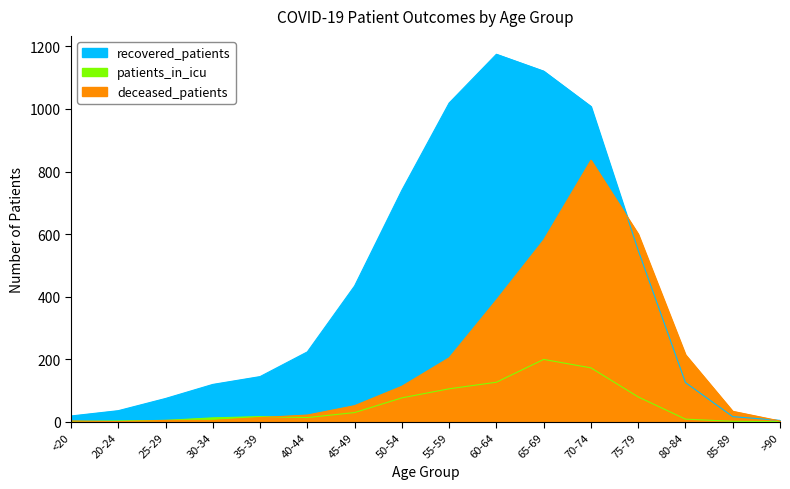

How many data points does each series have?

16